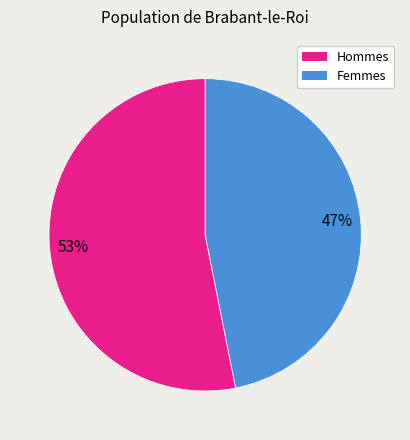

Count the number of slices in the pie.

2